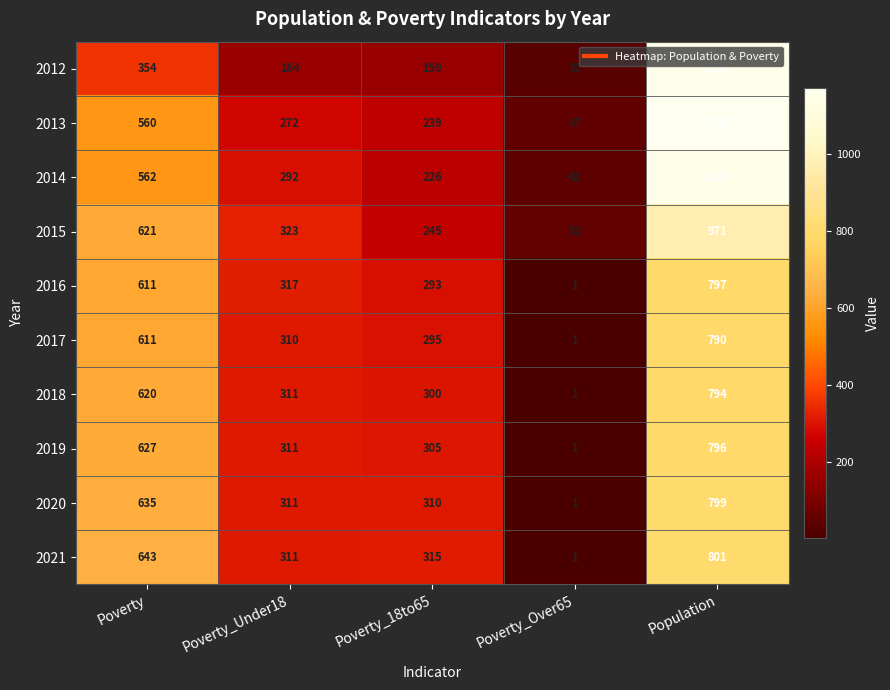

Which category has the lowest value in the 2016 series?

Poverty_Over65